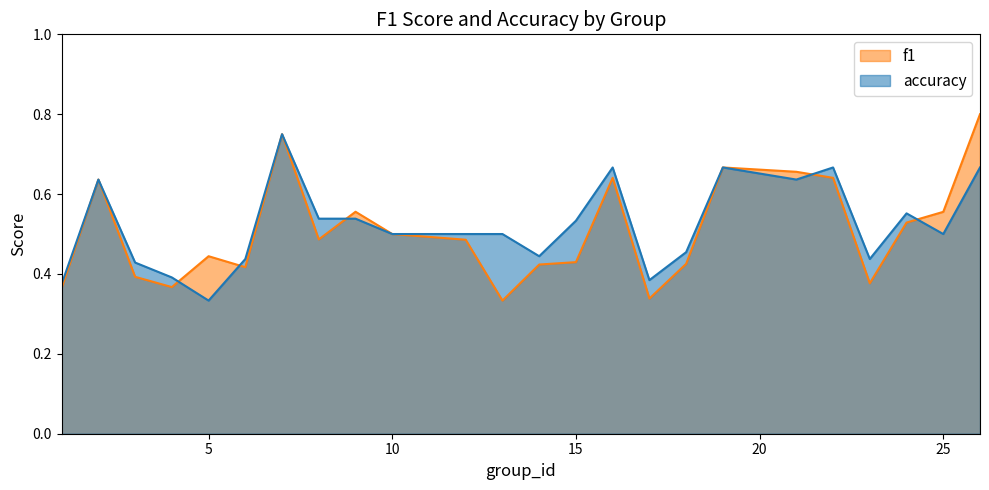

Reading left to right, list all the values displayed in this chart.

f1: 0.4	0.6	0.4	0.4	0.4	0.4	0.8	0.5	0.6	0.5	0.5	0.3	0.4	0.4	0.6	0.3	0.4	0.7	0.7	0.6	0.4	0.5	0.6	0.8
accuracy: 0.4	0.6	0.4	0.4	0.3	0.4	0.8	0.5	0.5	0.5	0.5	0.5	0.4	0.5	0.7	0.4	0.5	0.7	0.6	0.7	0.4	0.6	0.5	0.7